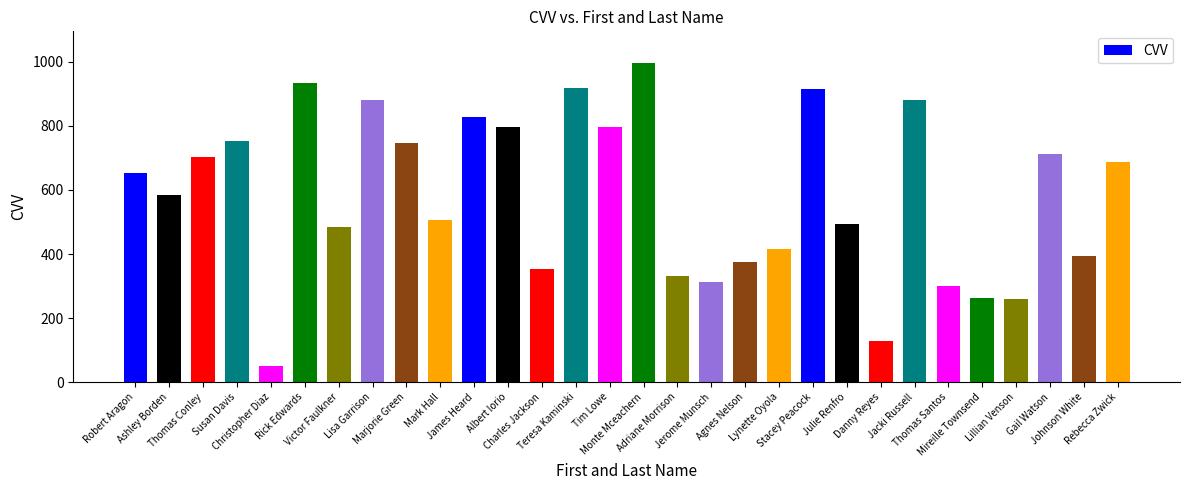

How many series are shown in this chart?

1